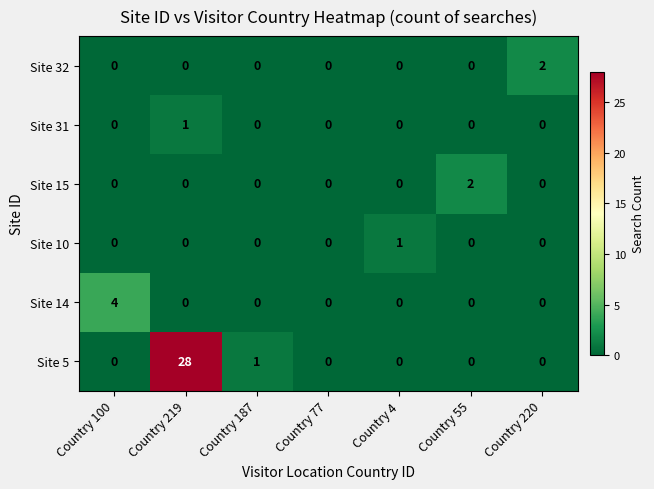

What is the maximum value for Site 14?

4